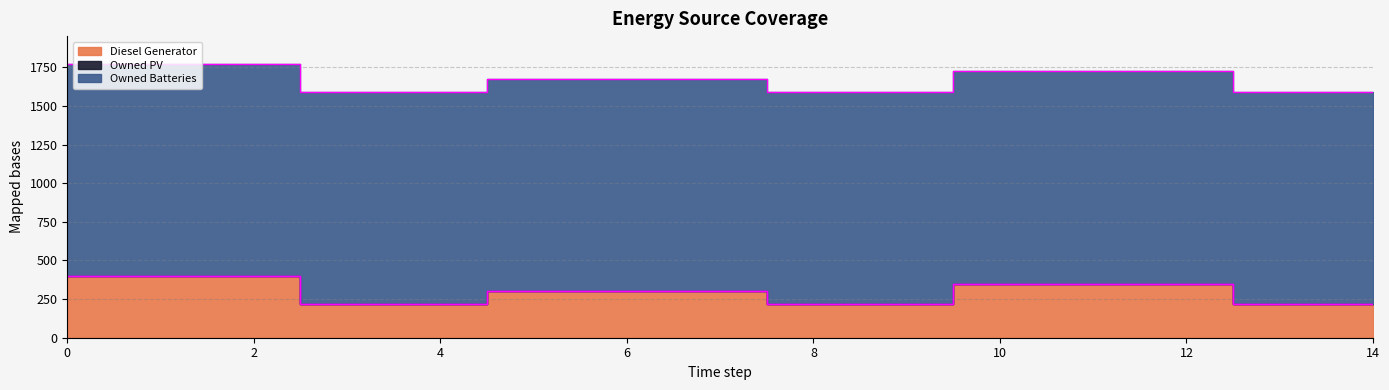

The value of Owned PV at 13 is 0. True or false?

True